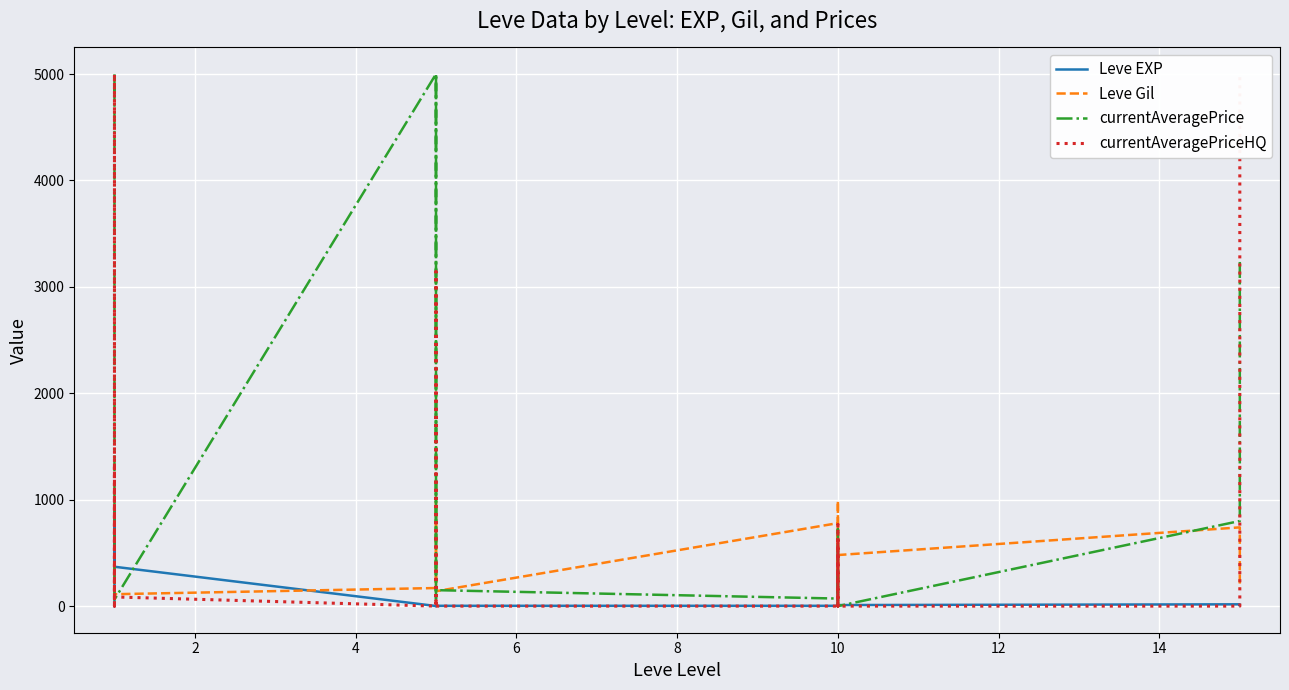

Read the currentAveragePriceHQ value at 10.

86.2